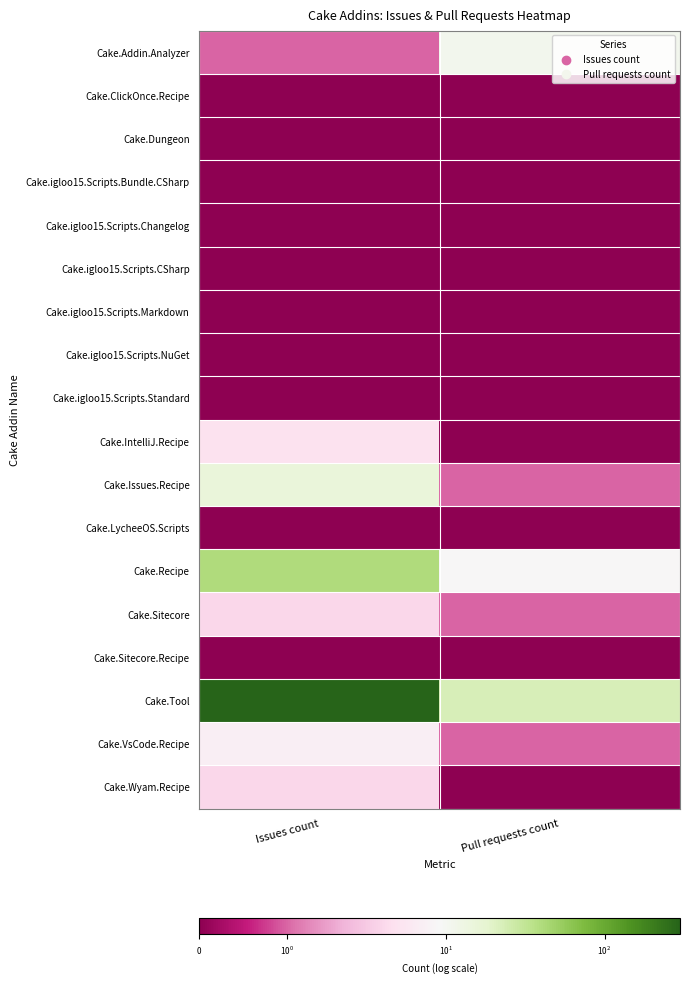

Count the number of data series in this chart.

18